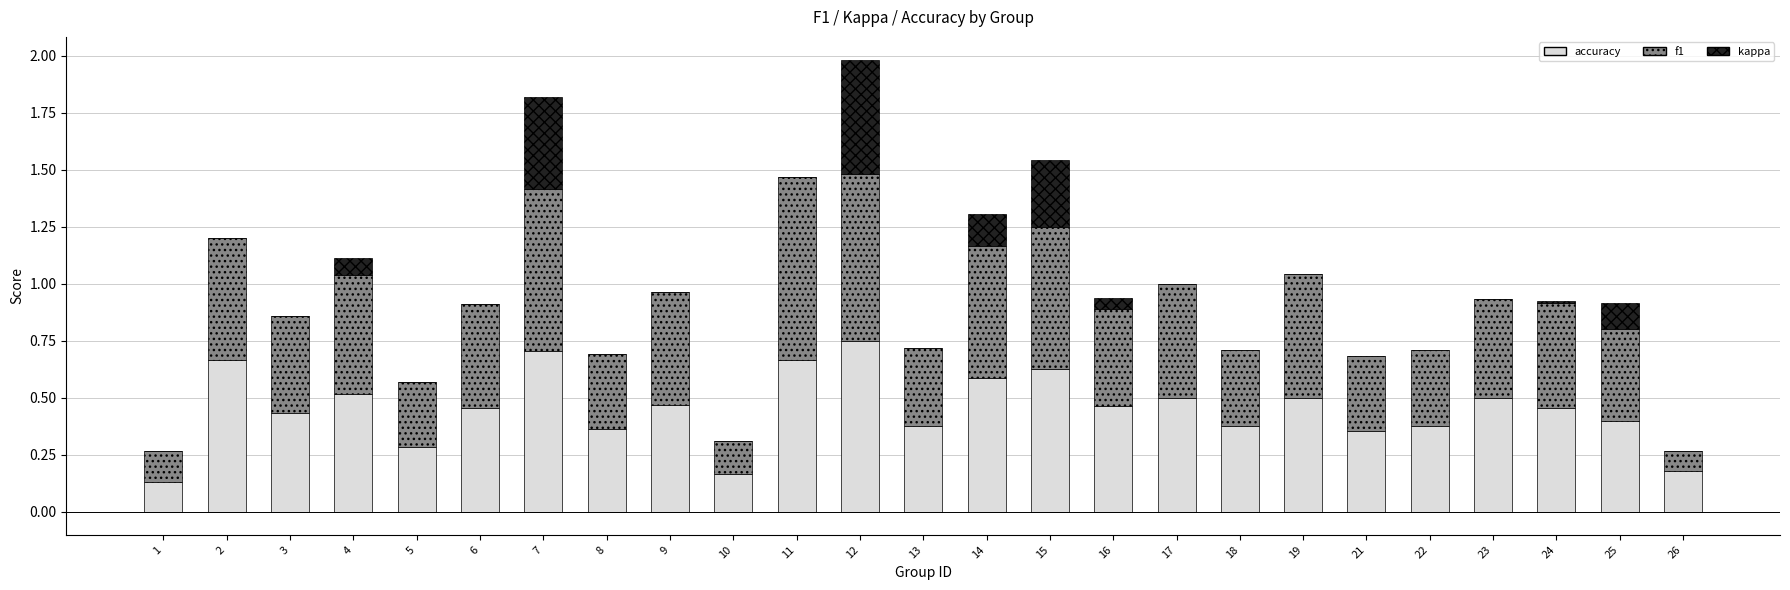

How many distinct data groups are displayed?

3